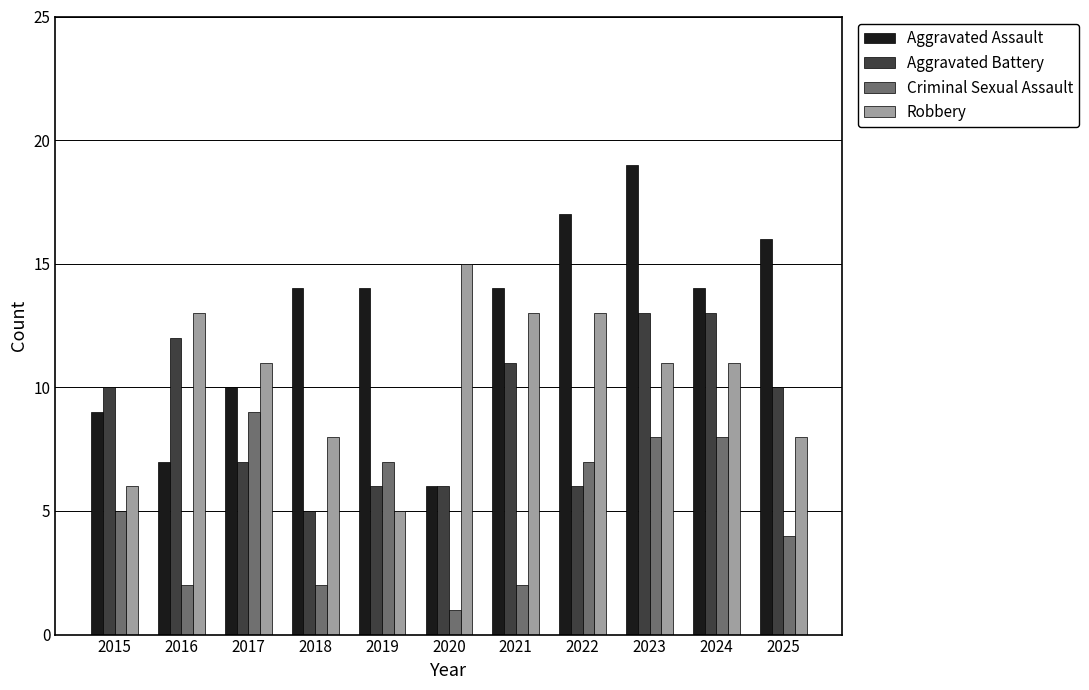

Between 2018 and 2019, which series saw the biggest shift?

Criminal Sexual Assault